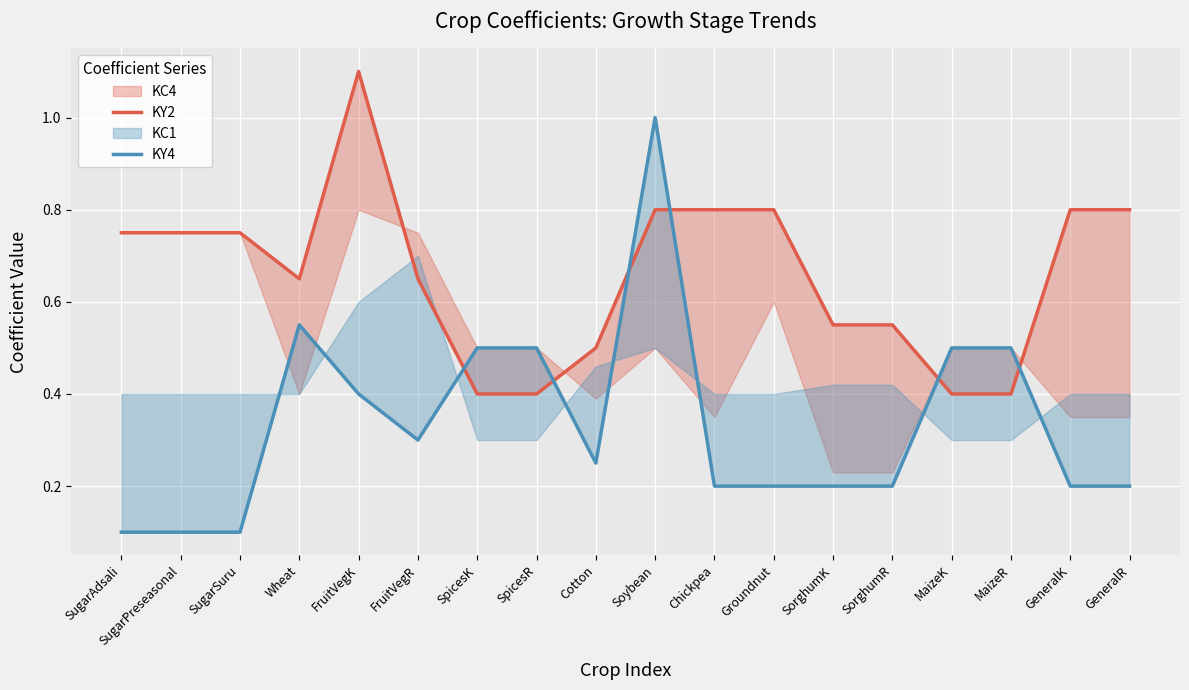

Is the value of KY2 at SugarPreseasonal greater than the value of KY4 at MaizeR?

Yes